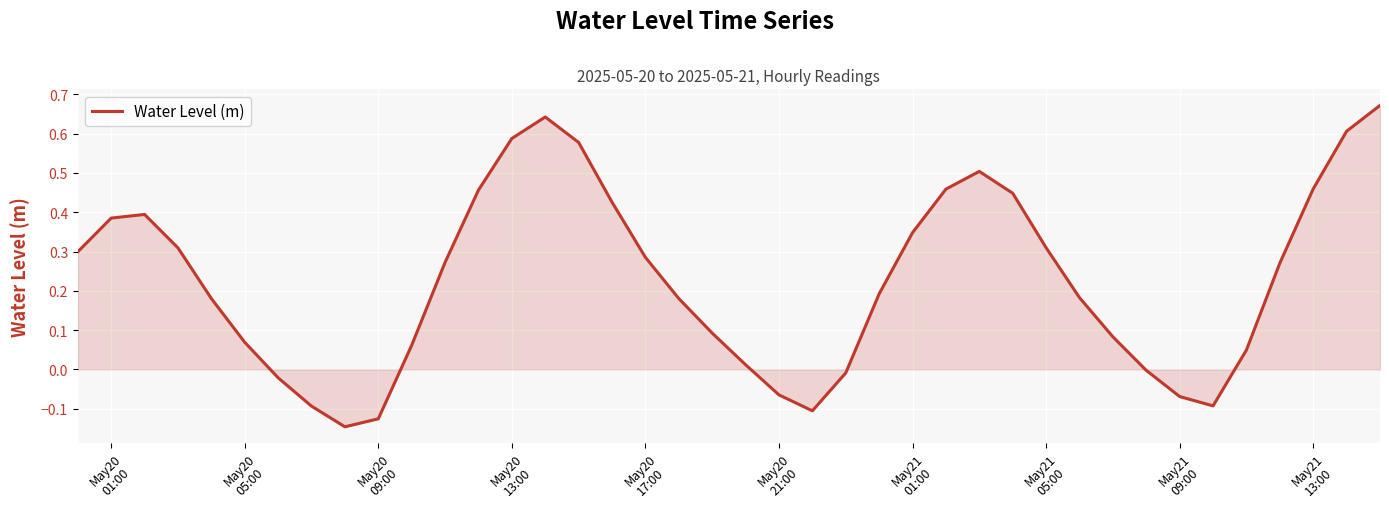

What is the sum of all values?

9.1